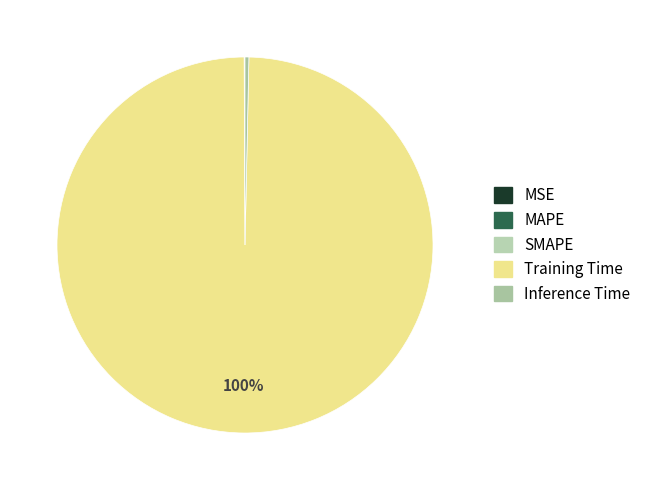

Does Training Time account for over 50% of the chart?

Yes